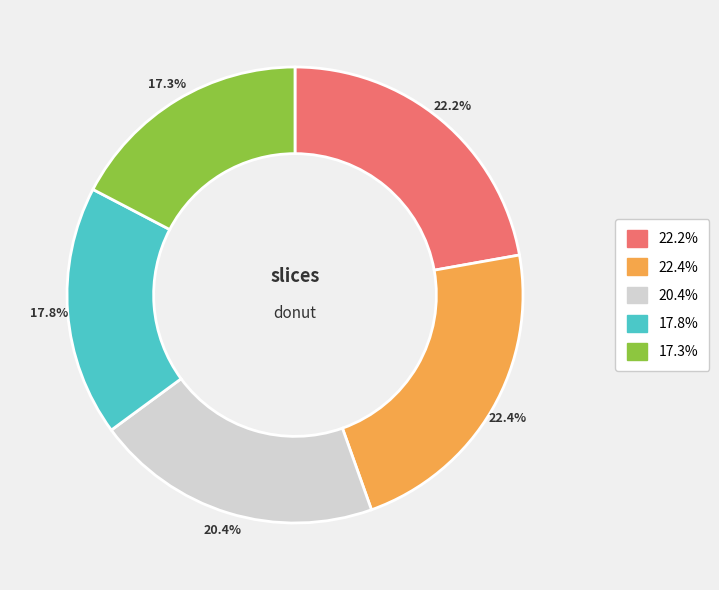

Is there a majority slice in this chart?

No